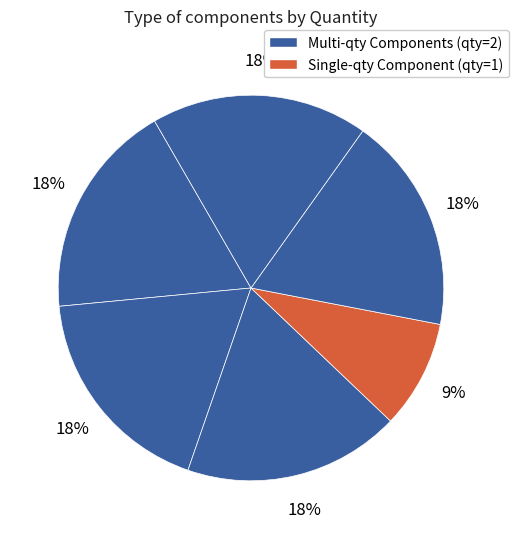

How many slices are in this pie chart?

6